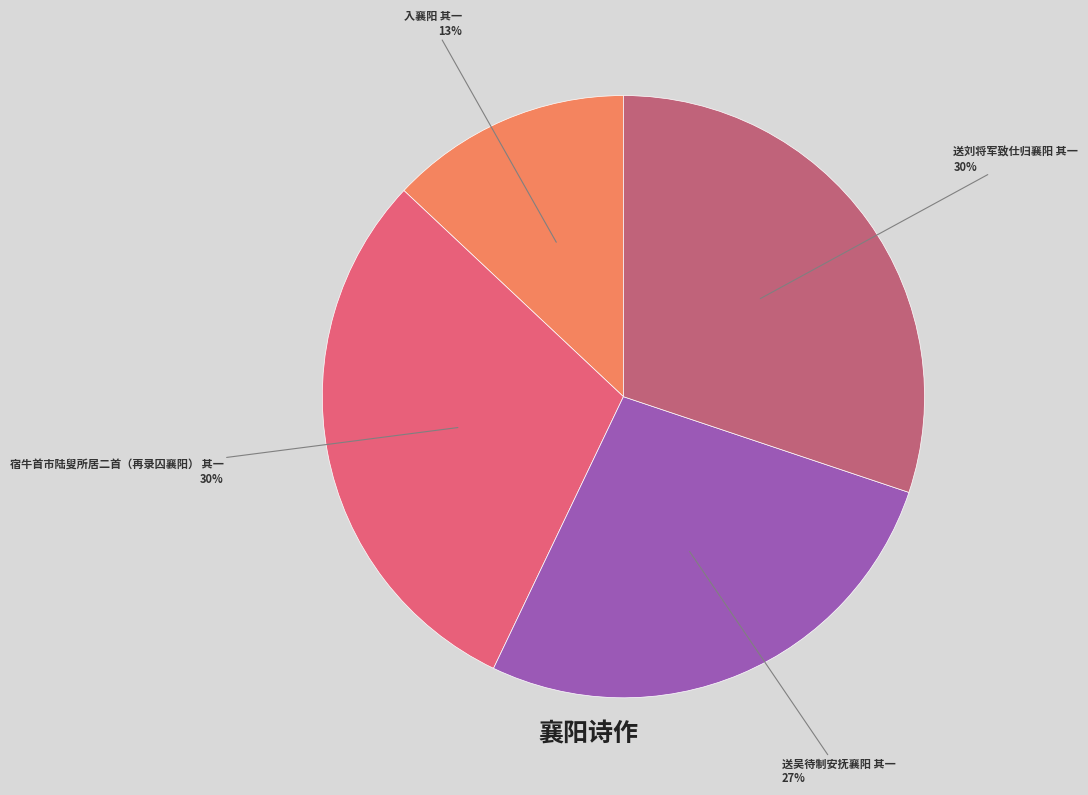

To the nearest percent, what is the average slice percentage?

25%